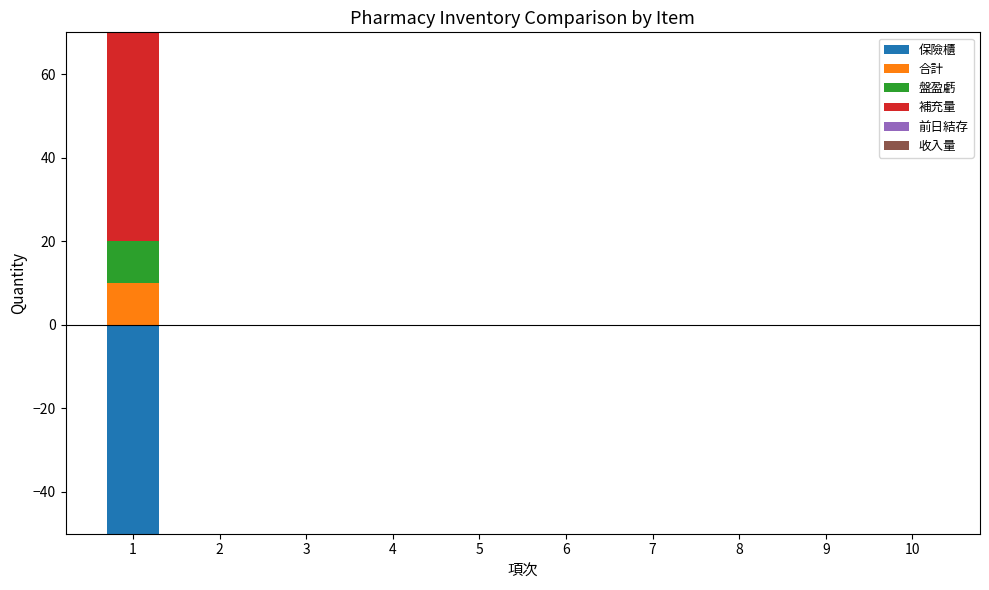

Rank the series at 9 from lowest to highest value.

保險櫃, 合計, 盤盈虧, 補充量, 前日結存, 收入量